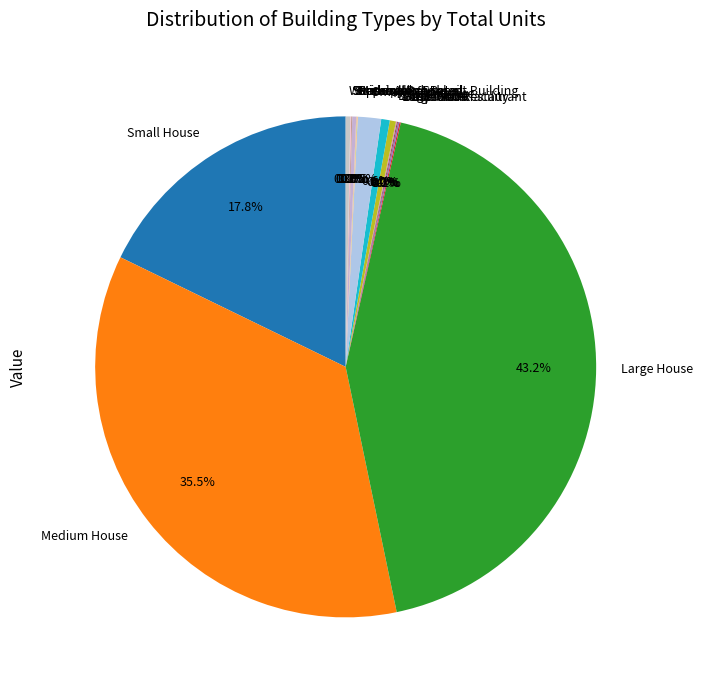

Which slice is the largest?

Large House